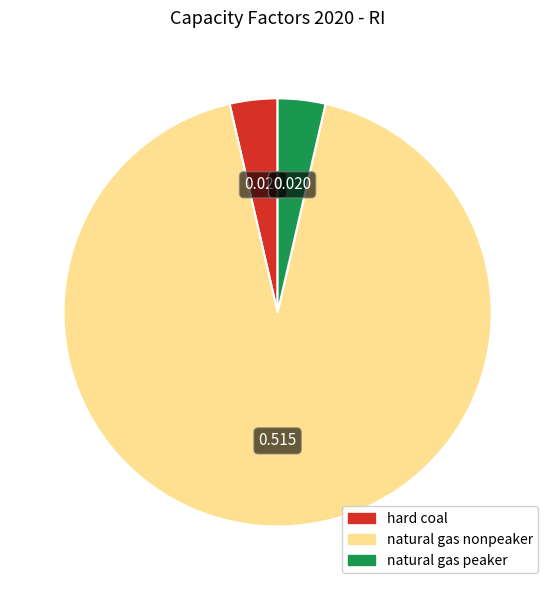

Do hard coal and natural gas peaker together represent more than half of the pie?

No